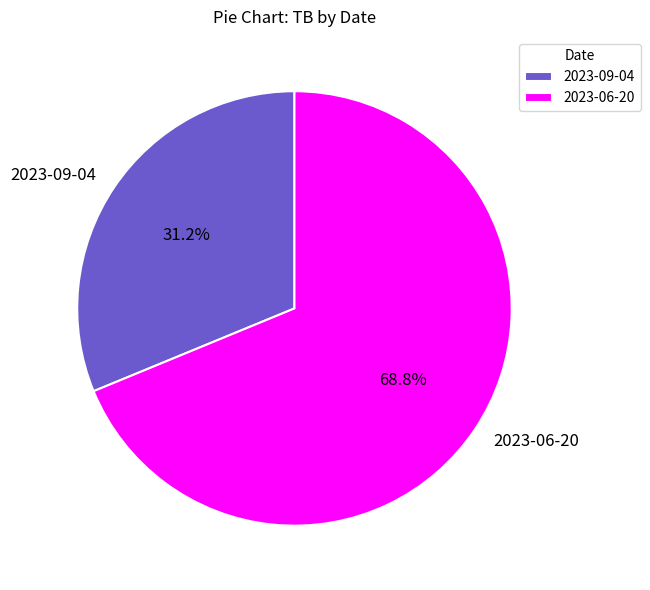

How many segments does this pie chart have?

2